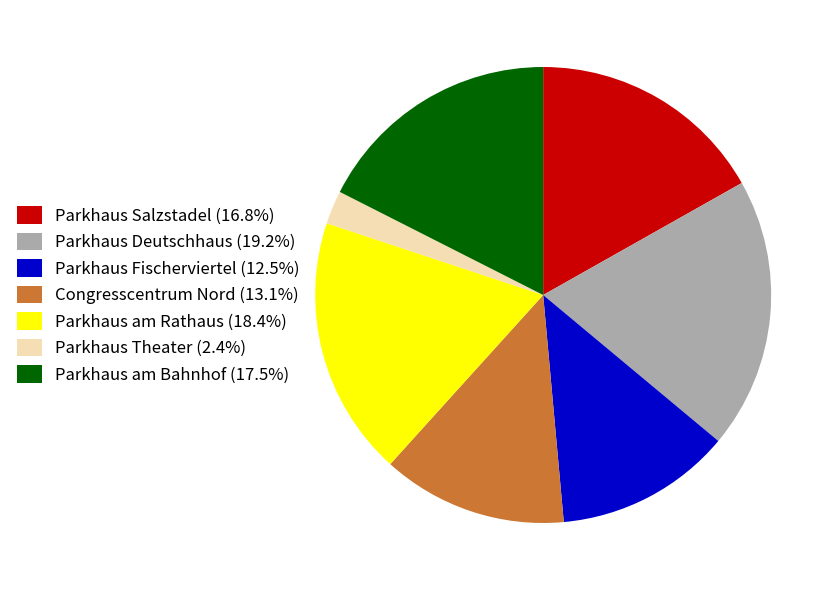

Is there a majority slice in this chart?

No